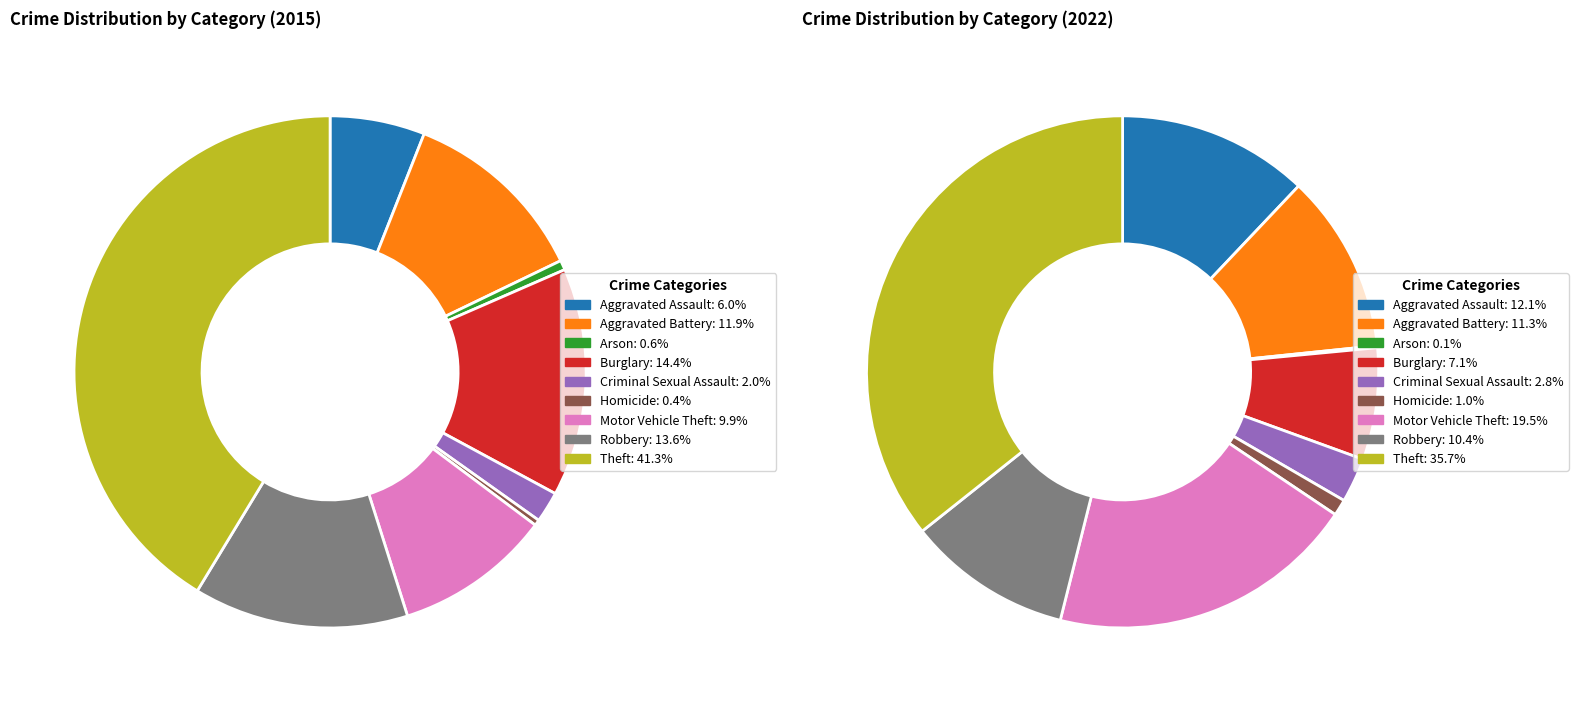

How many slices are in this pie chart?

9